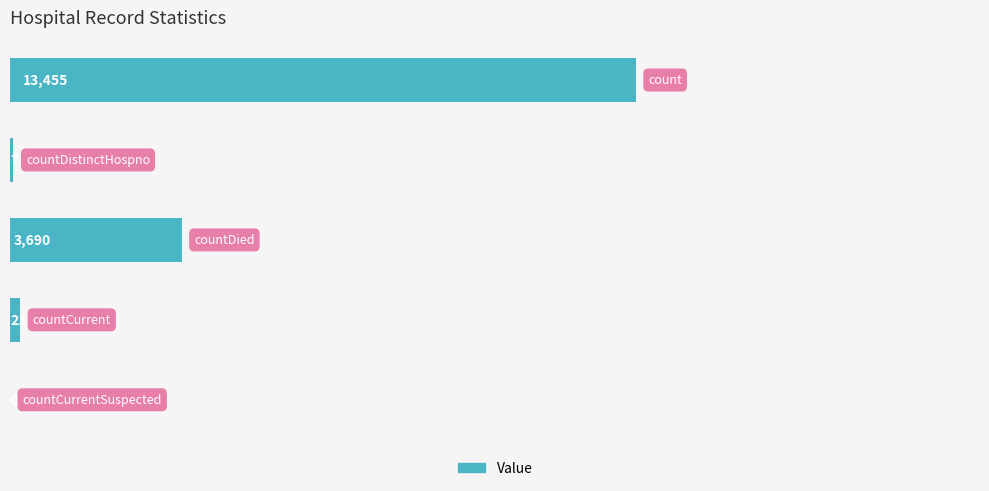

What is the maximum value shown in the chart?

13455